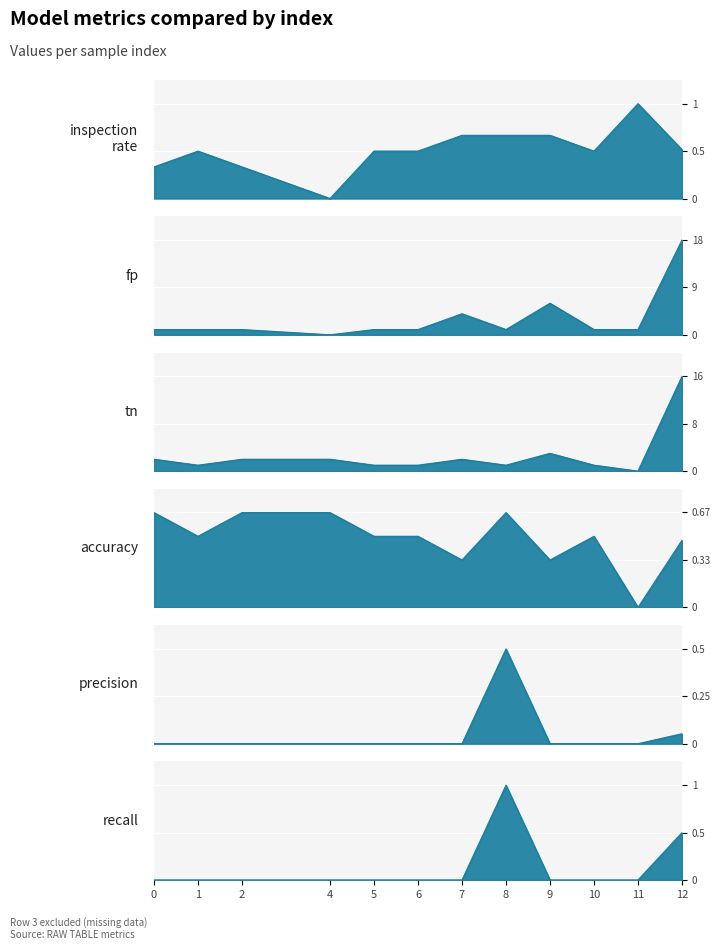

True or false: accuracy and precision intersect in this chart.

False